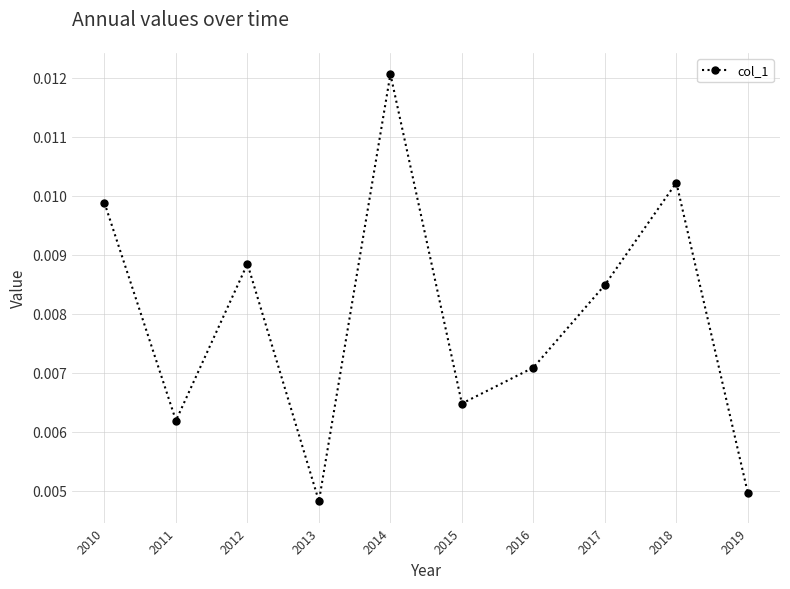

Which label corresponds to the largest value in the chart?

2014